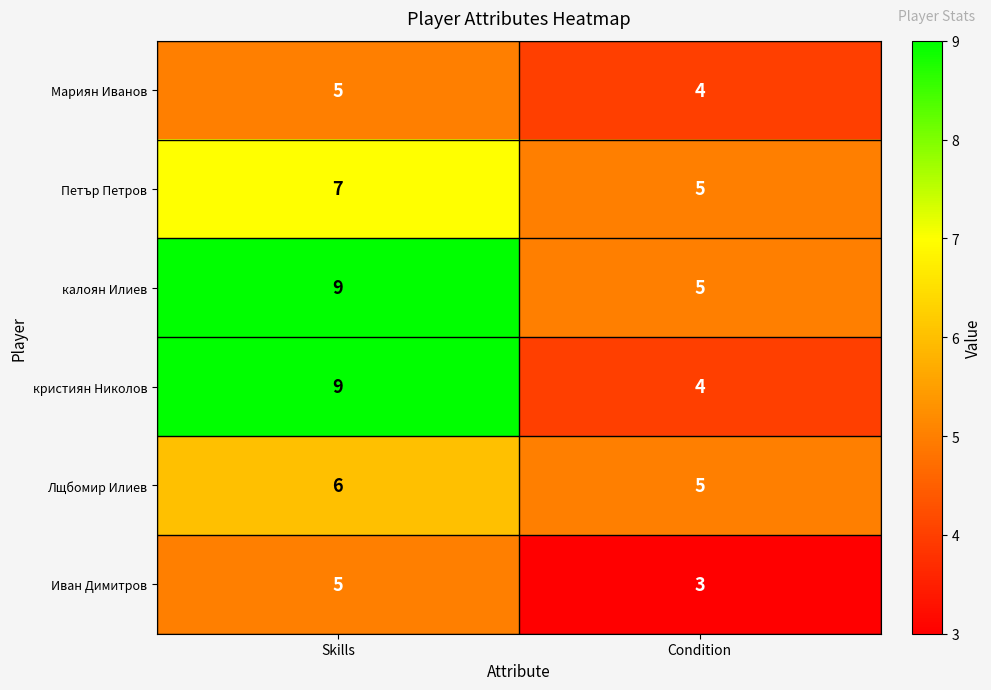

Rank the series by their average value, from lowest to highest.

Иван Димитров, Мариян Иванов, Лщбомир Илиев, Петър Петров, кристиян Николов, калоян Илиев